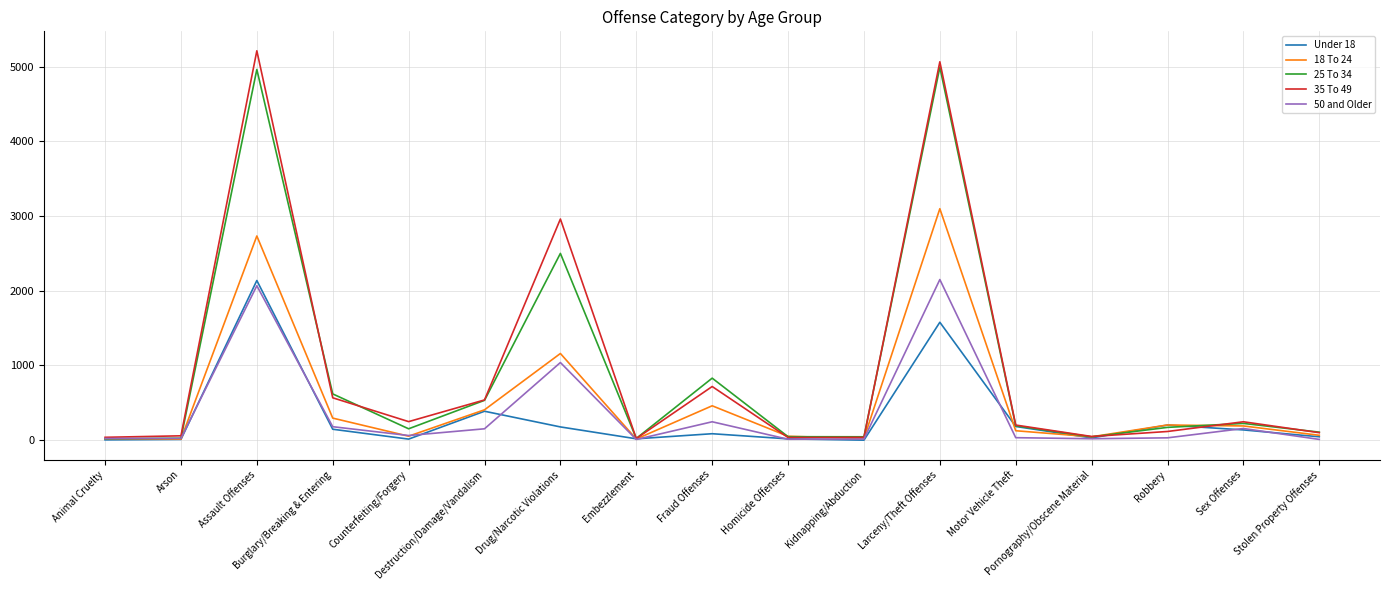

Which series has the largest range (max minus min)?

35 To 49